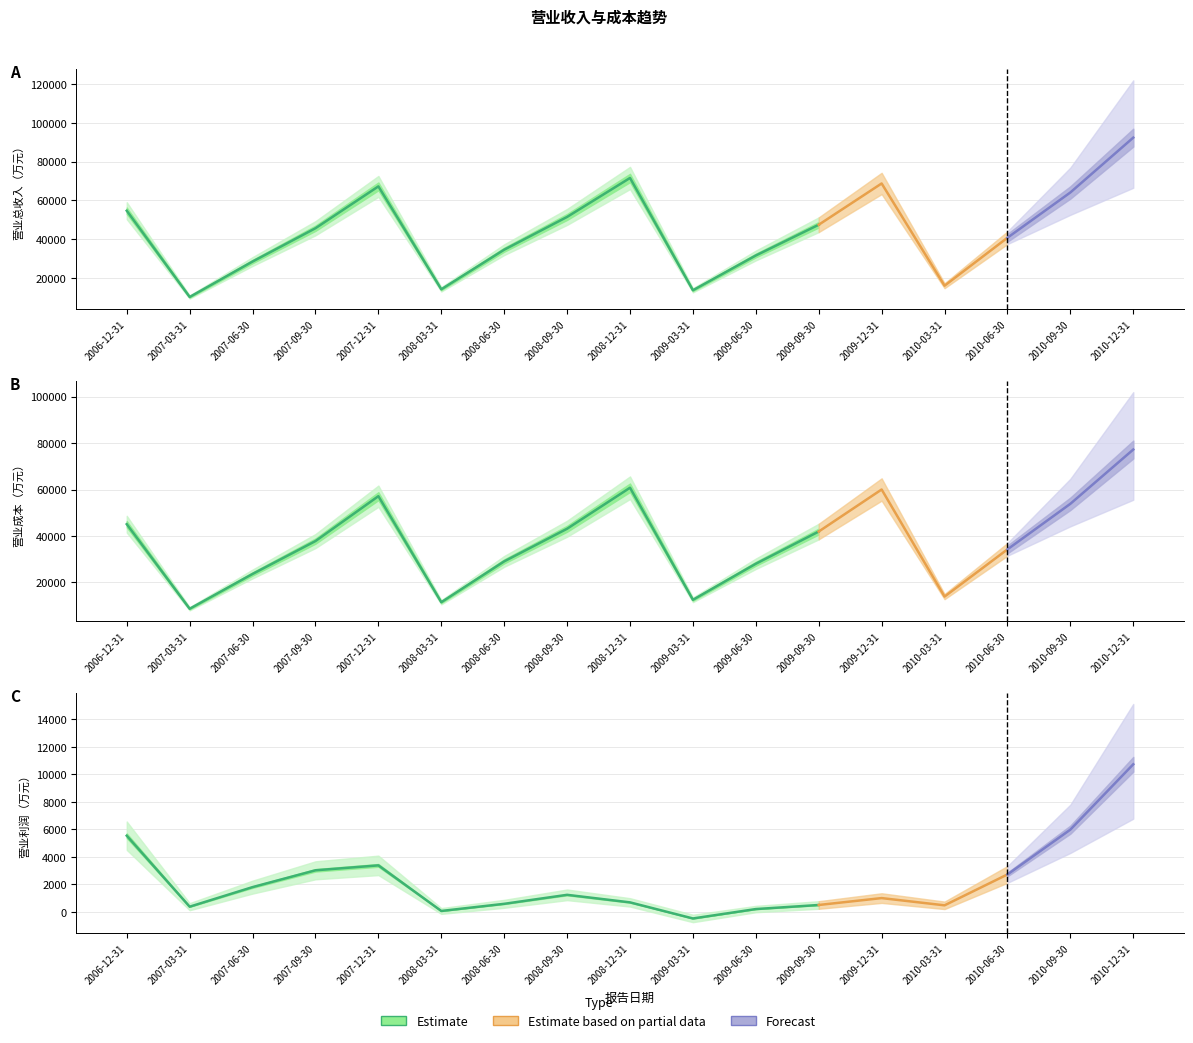

Does the chart have visible grid lines?

Yes